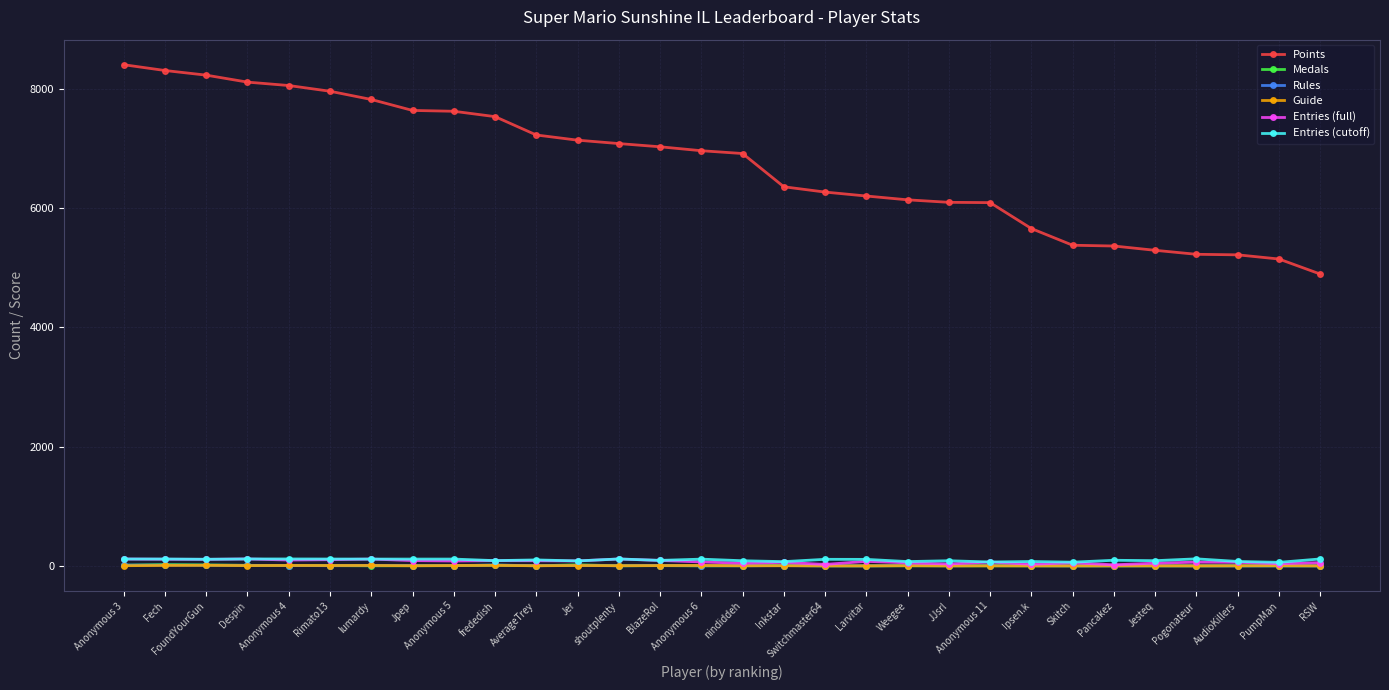

What are all the series names shown in the legend?

Points, Medals, Rules, Guide, Entries (full), Entries (cutoff)